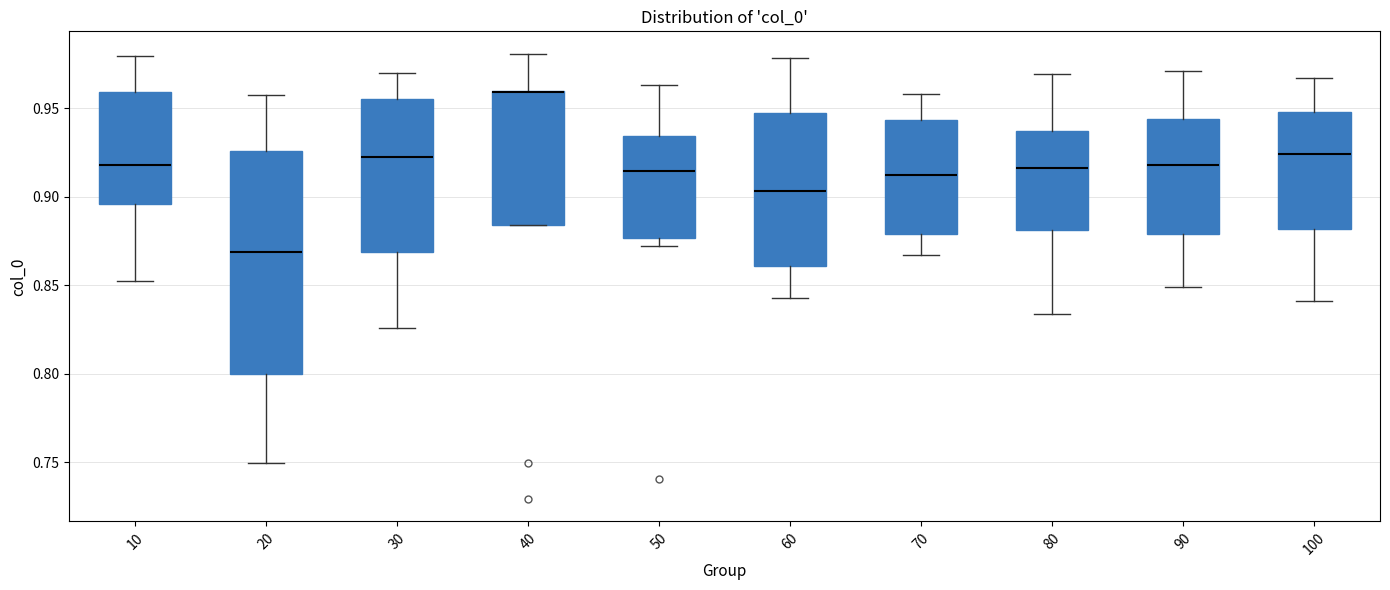

Comparing the boxes themselves (not the whiskers), which one is the tallest?

20